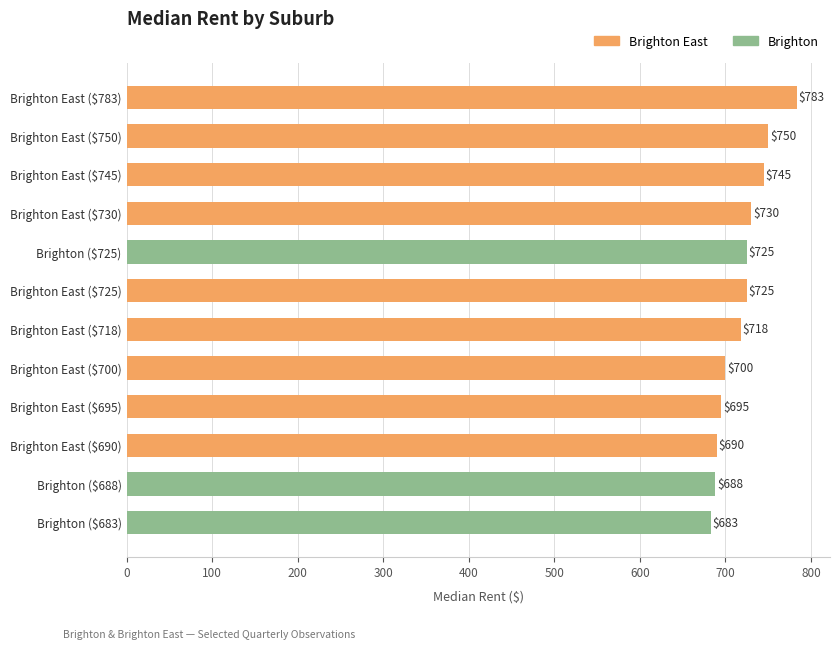

What is the approximate value at Brighton ($688)?

688